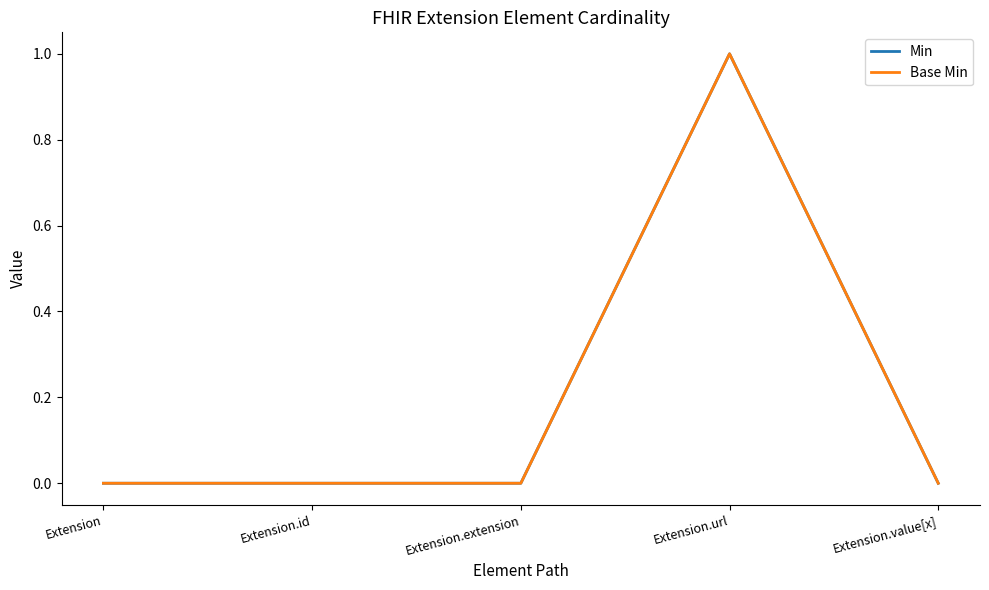

True or false: Base Min and Min intersect in this chart.

False